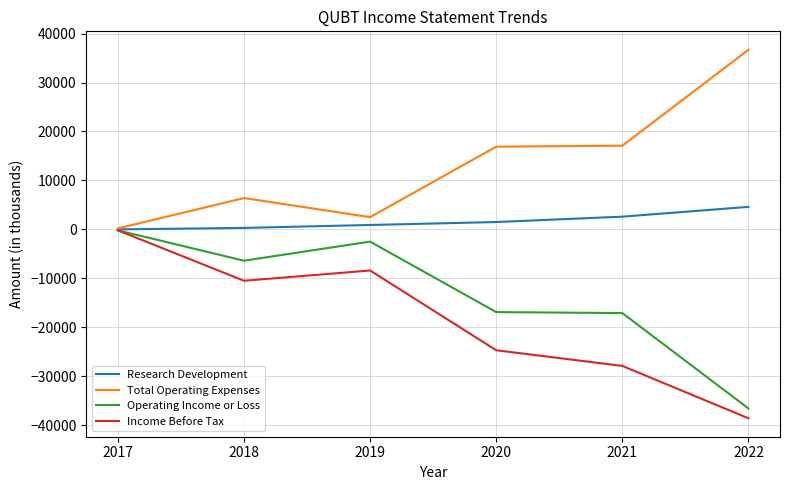

How many values in the Research Development series are below 1500?

3